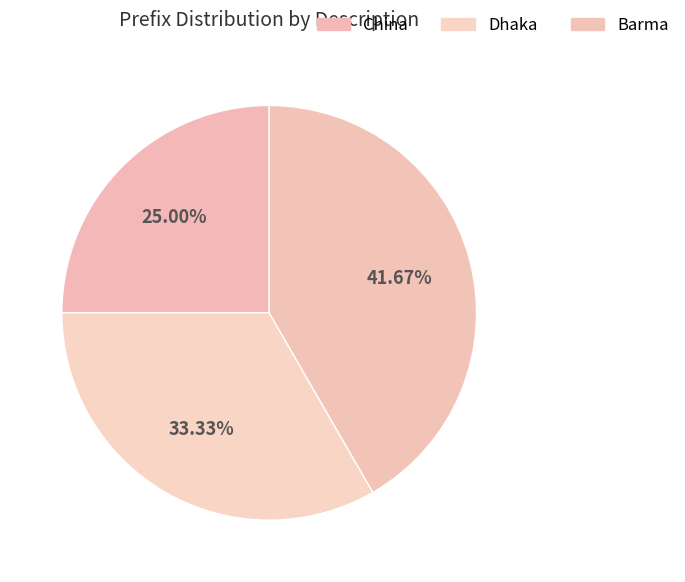

Is there any slice that represents more than half of the pie?

No